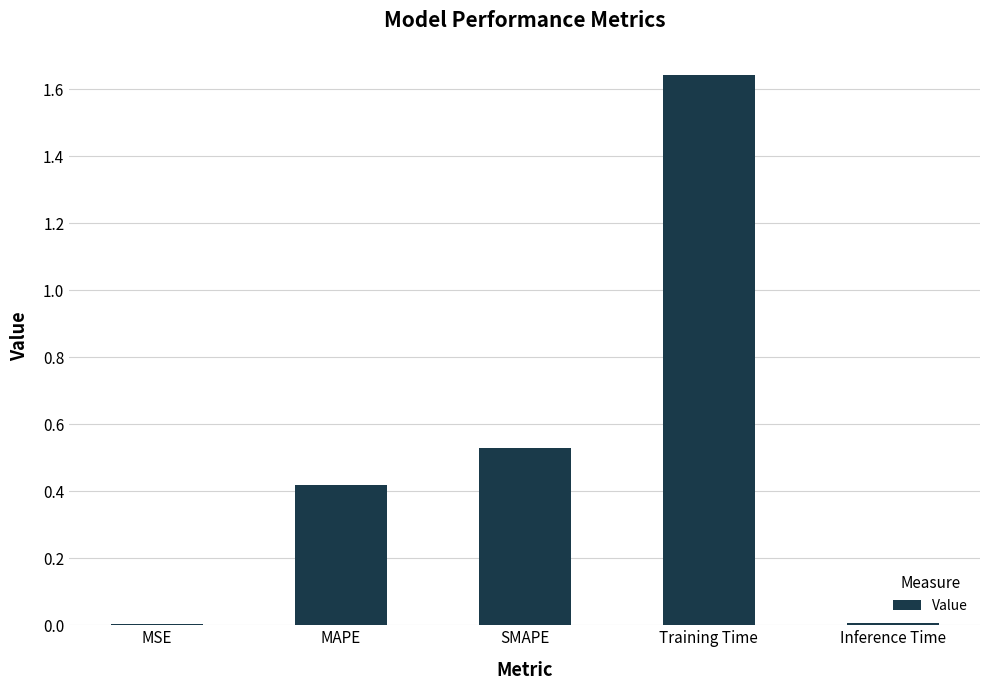

Between MSE and MAPE, which is larger?

MAPE